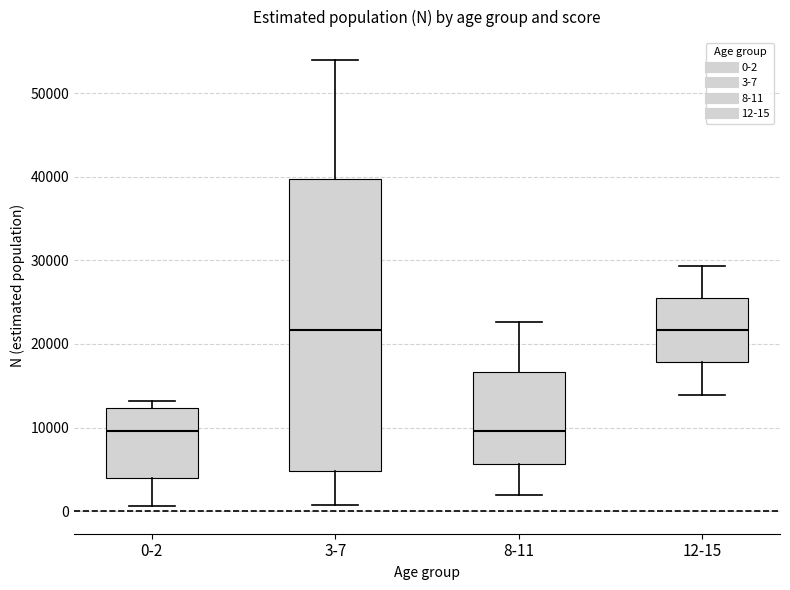

Reading left to right, read every box against the y-axis: the position of its median line, the range the box covers, and the ends of its whiskers. The values are not printed on the chart, so give them approximately, as read against the axis.

0-2: median 10000, box 4000 to 12000, whiskers 1000 to 13000
3-7: median 22000, box 5000 to 40000, whiskers 1000 to 54000
8-11: median 10000, box 6000 to 17000, whiskers 2000 to 23000
12-15: median 22000, box 18000 to 25000, whiskers 14000 to 29000